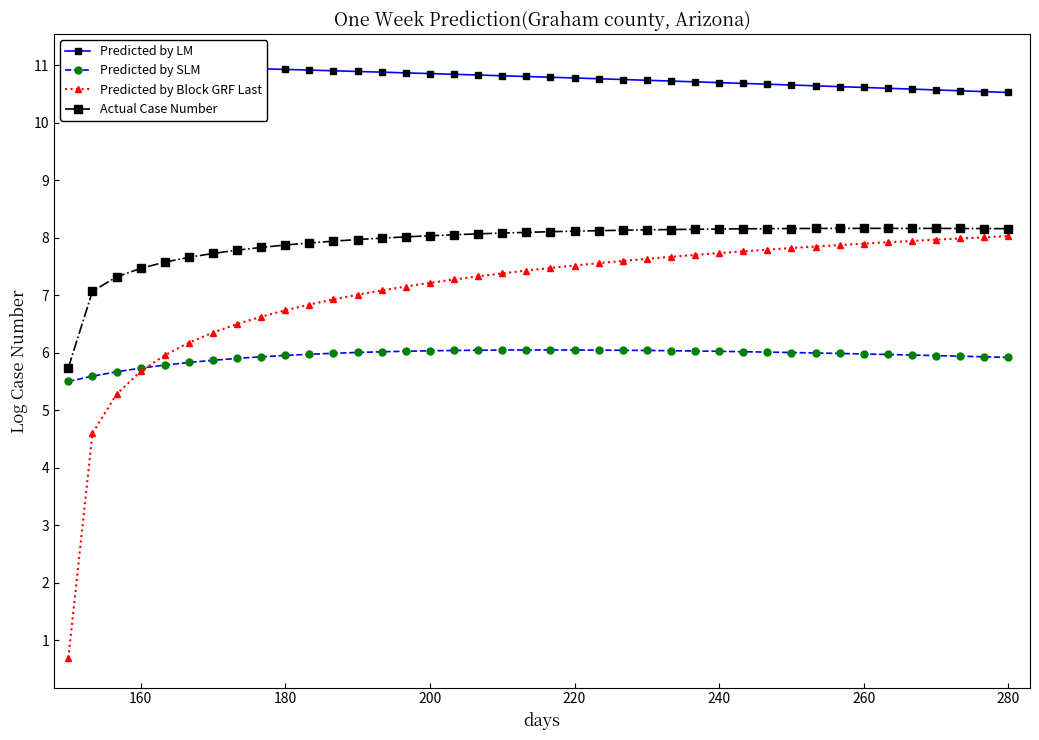

Does the chart display data point markers on the line(s)?

Yes